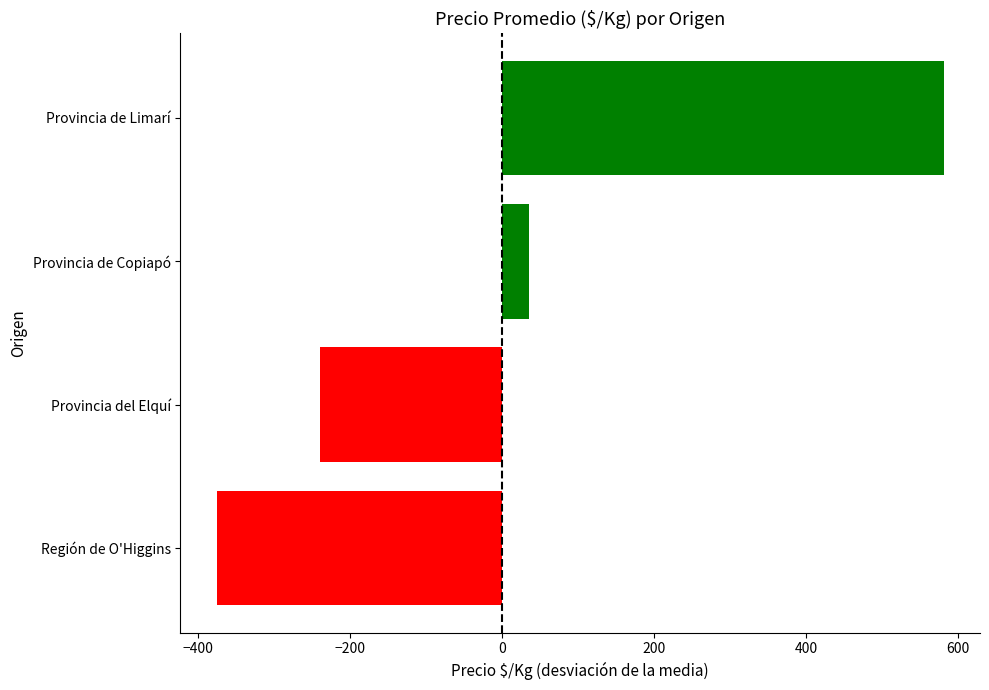

What is the minimum value shown in the chart?

-375.7